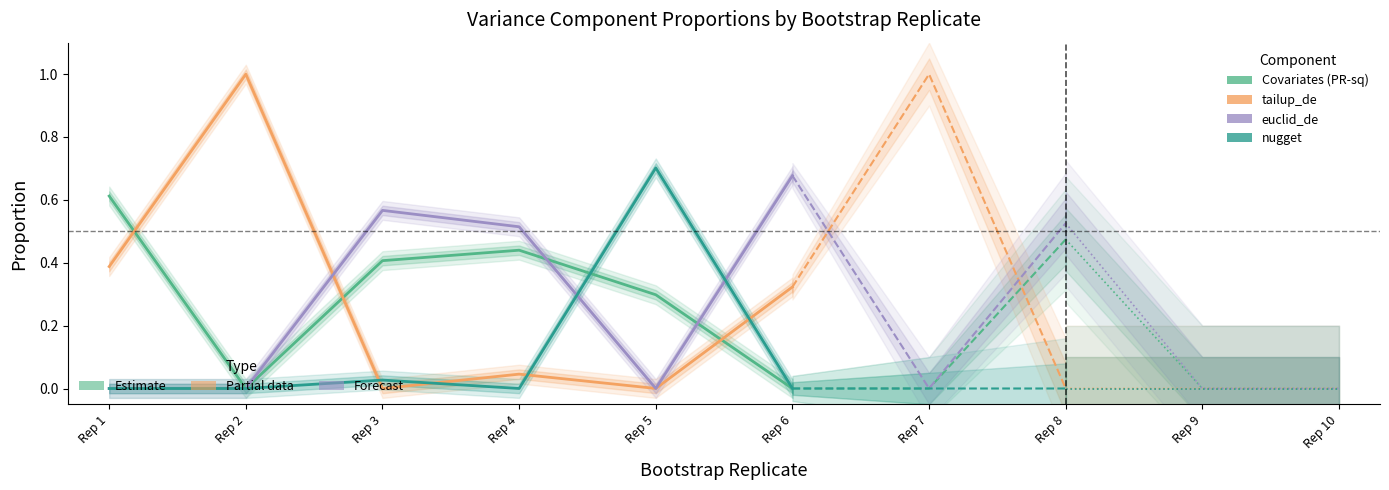

Which category has the lowest value in the Covariates (PR-sq) series?

Rep 2